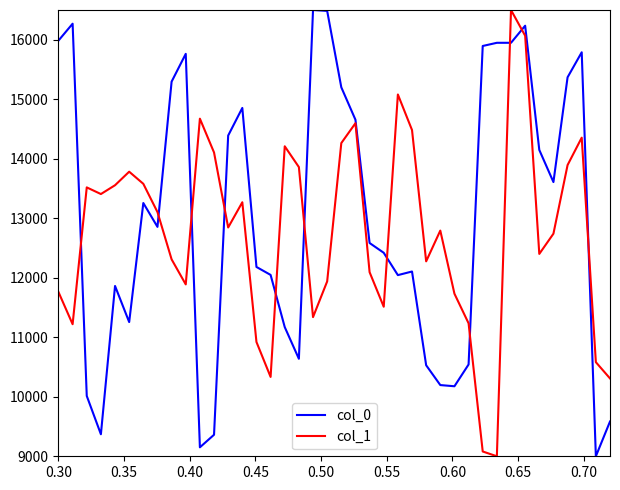

How many interior local valleys does the col_1 series have?

10